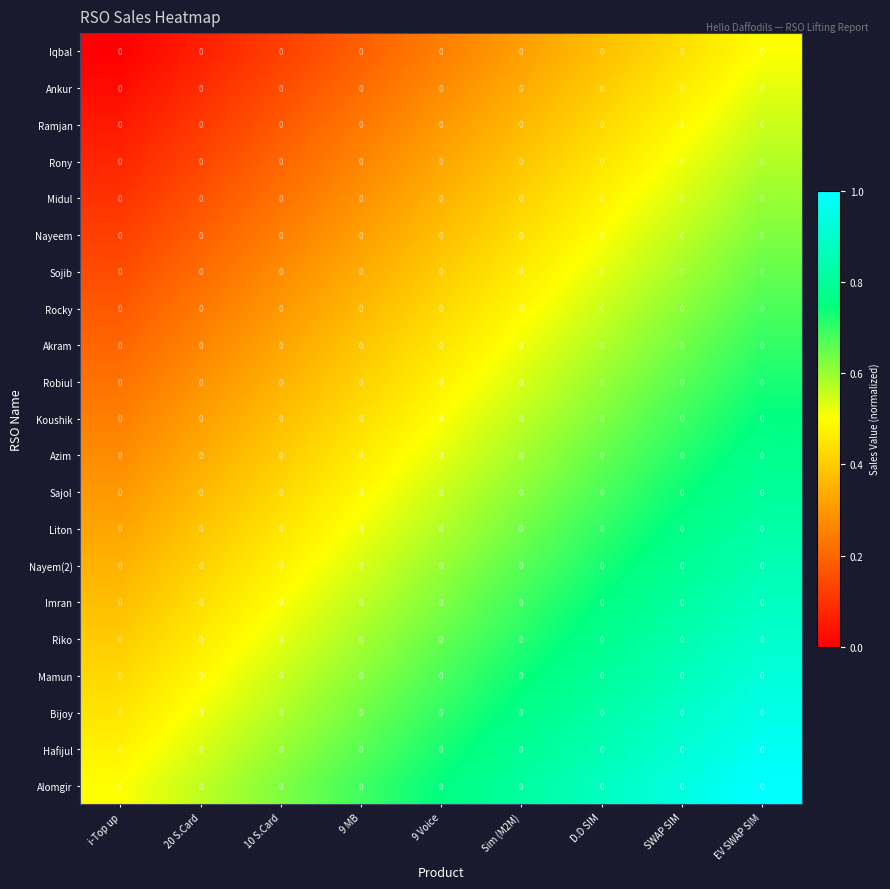

At how many categories does at least one series exceed 0?

9